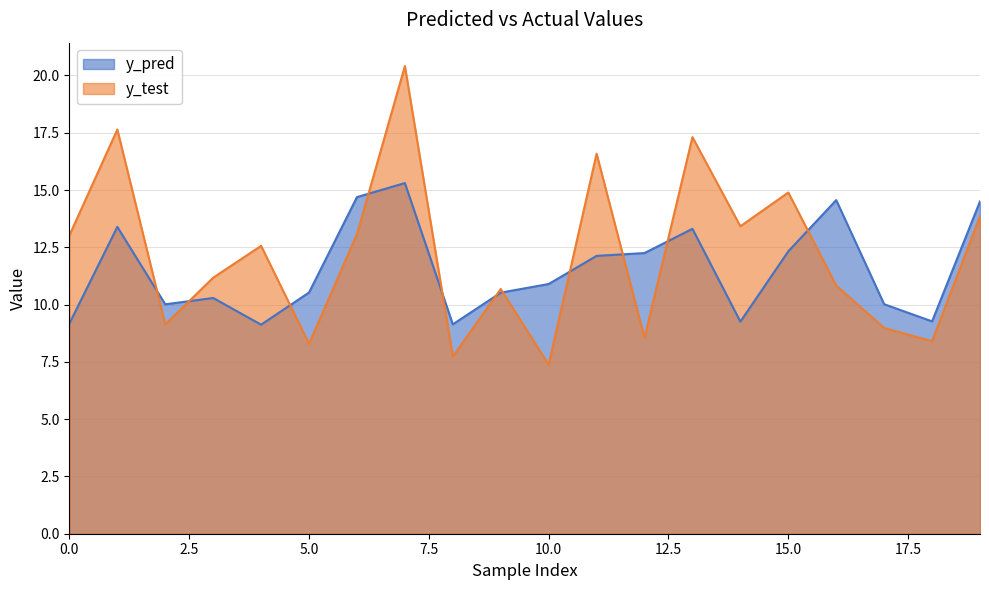

What is the average value of the y_pred series?

11.5